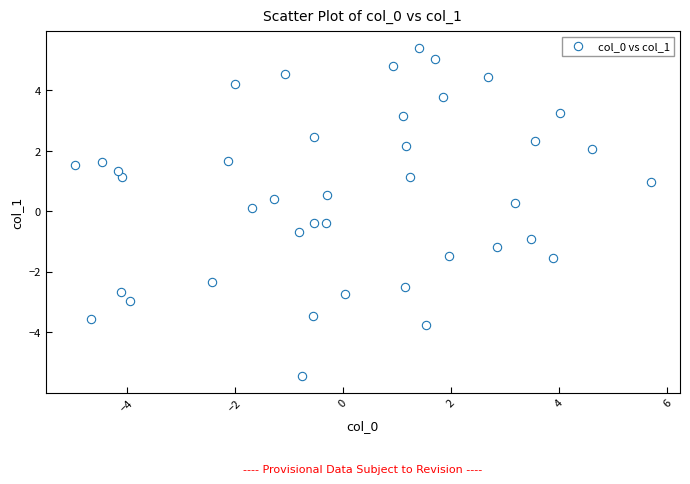

What is the range of X values (max minus min)?

10.7